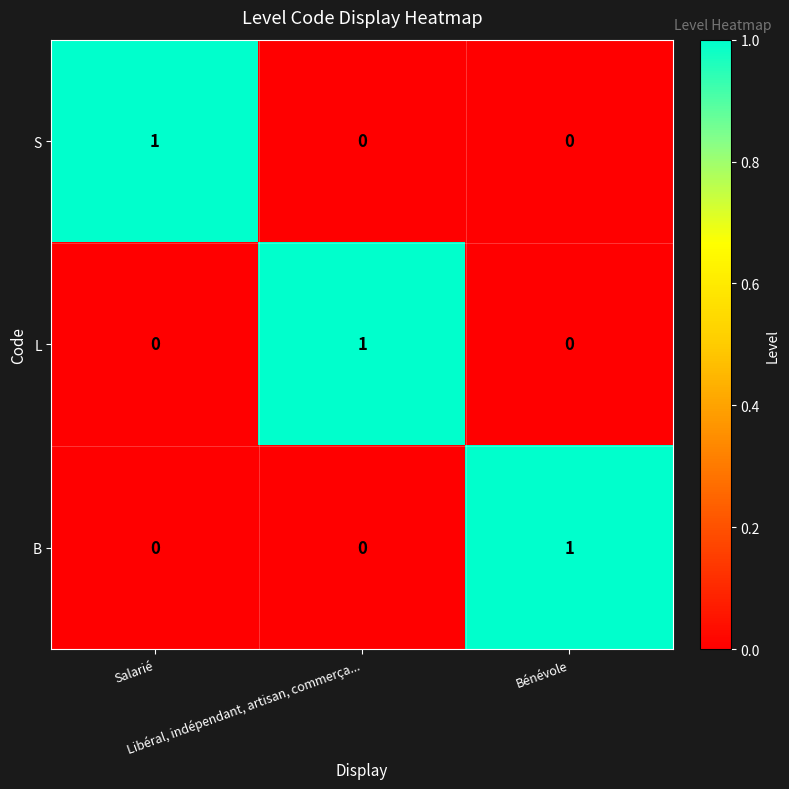

How many series are shown in this chart?

3